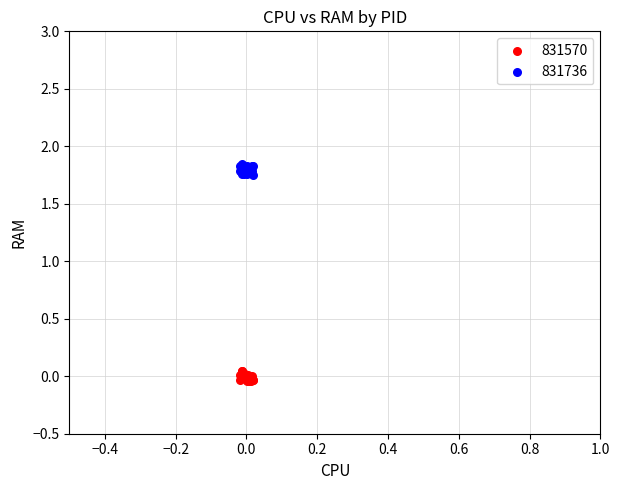

What are all the series names shown in the legend?

831570, 831736